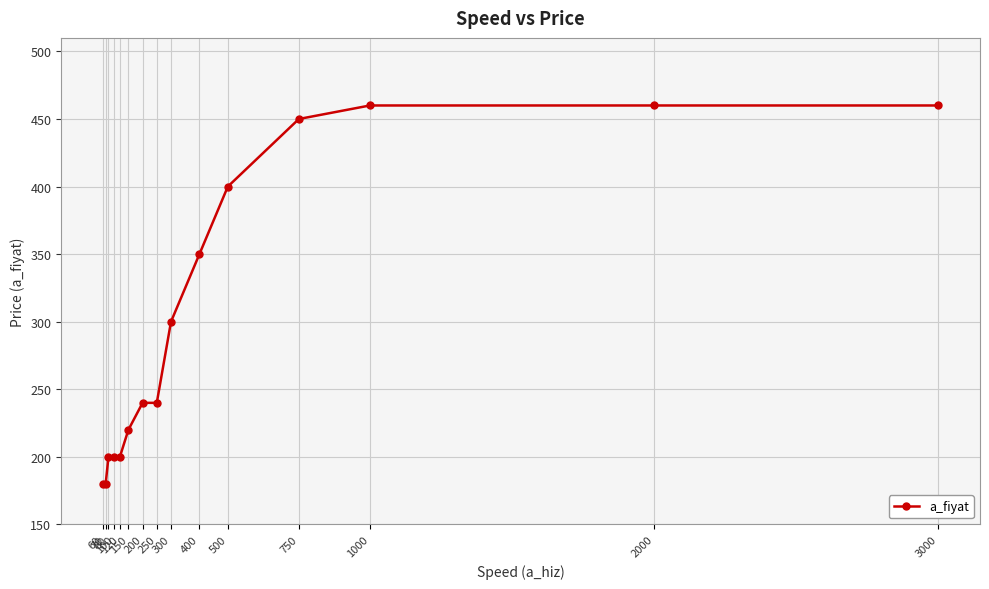

Reading left to right, what are all the values shown in this chart?

60=180	70=180	80=200	100=200	120=200	150=220	200=240	250=240	300=300	400=350	500=400	750=450	1000=460	2000=460	3000=460